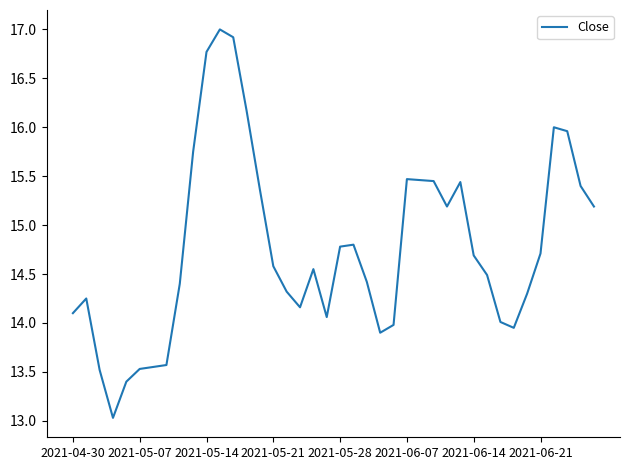

What is the difference between the maximum and minimum values?

4.0